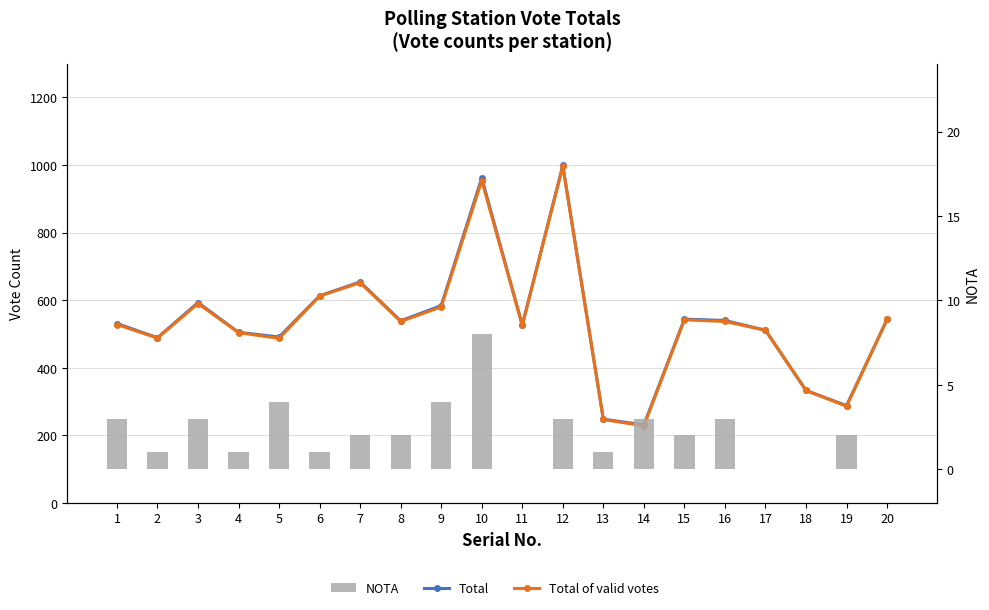

What is the difference between the Total of valid votes values at 11 and 13?

279